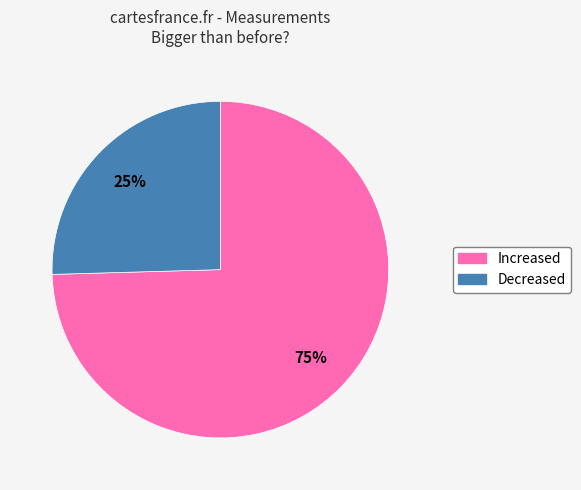

To the nearest percent, what is the average slice percentage?

50%